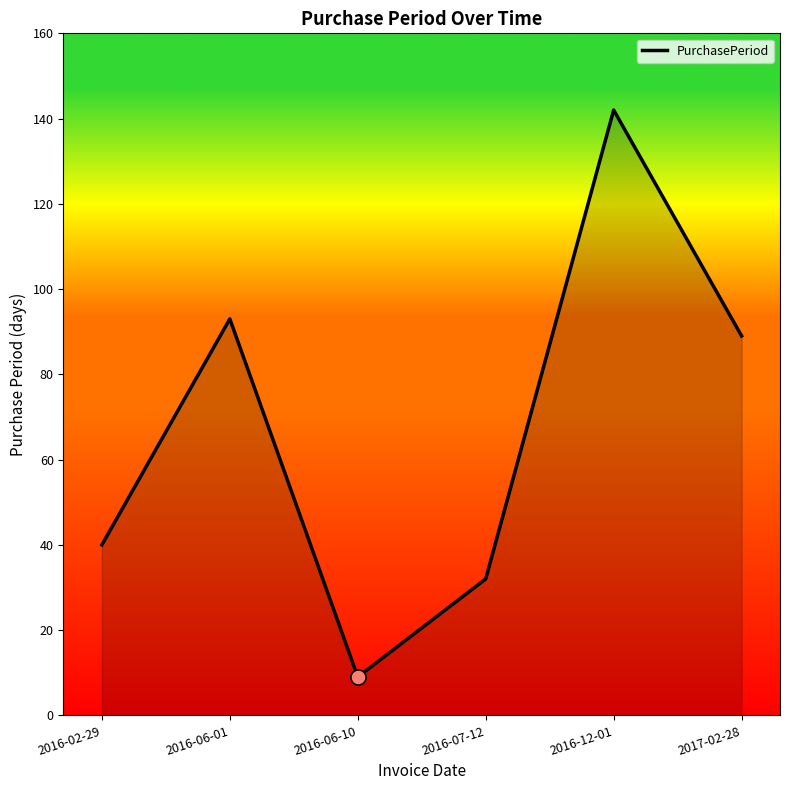

What is the ratio of the value at 2017-02-28 to the value at 2016-02-29?

2.2